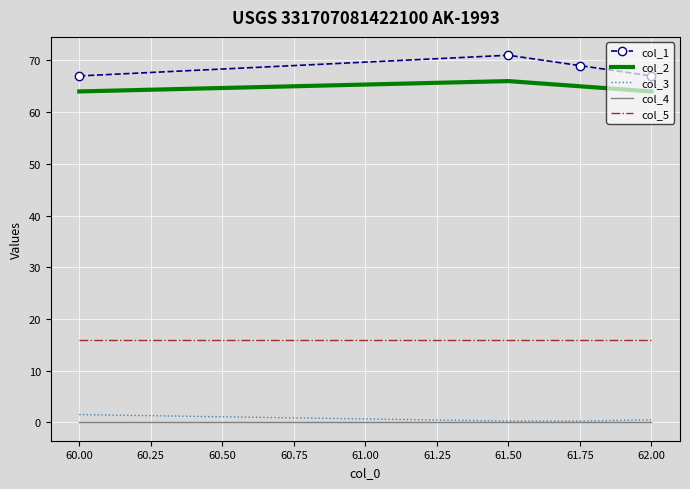

What is the highest value of the col_1 series?

71.0